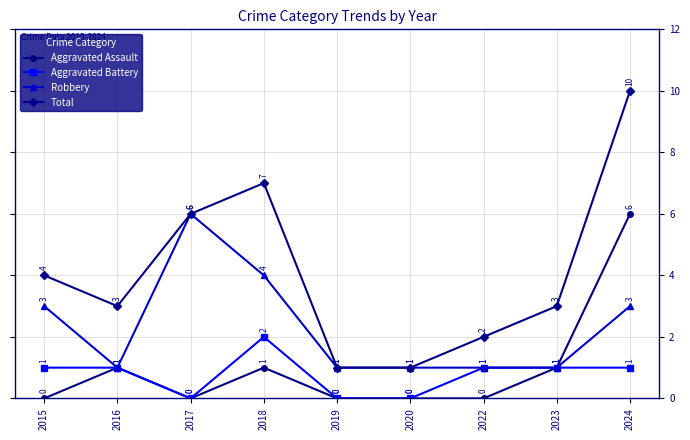

How many positive values does the Aggravated Battery series have?

6